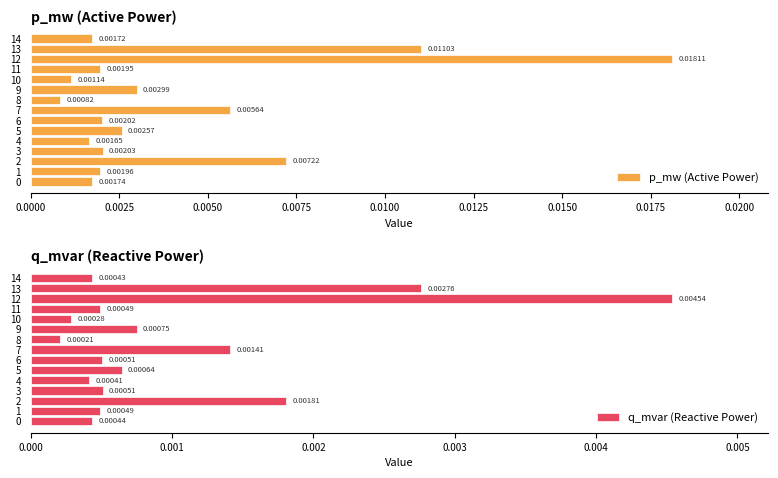

Are the bars grouped side by side (vs. stacked)?

Yes